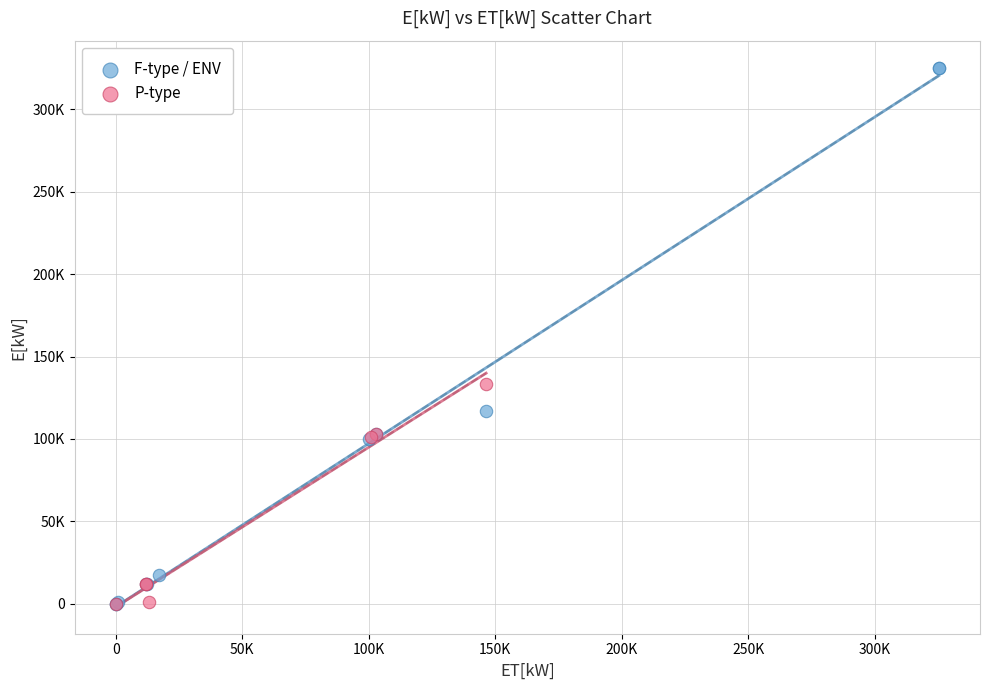

What are all the series names shown in the legend?

F-type / ENV, P-type